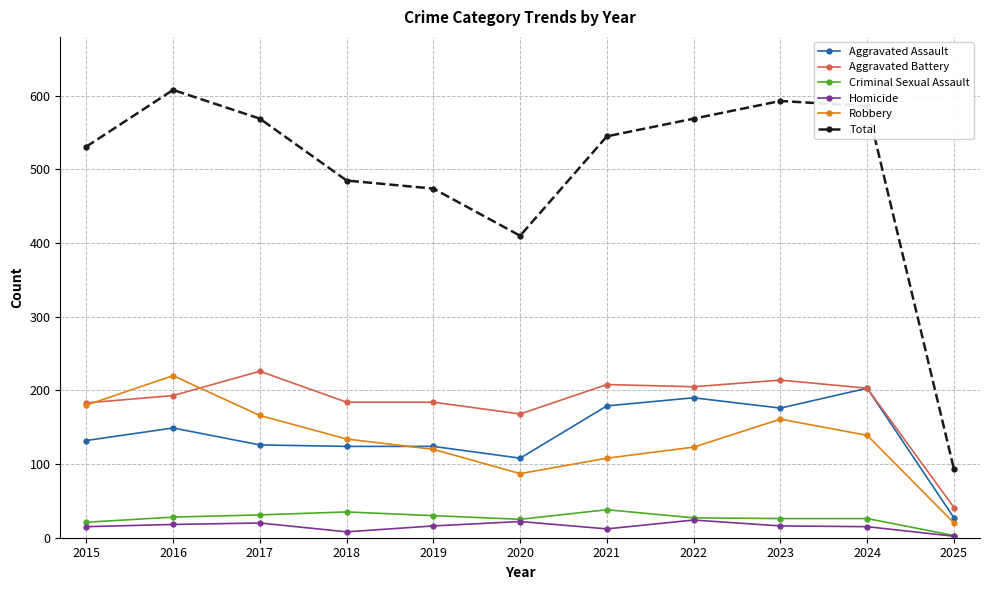

Read the Robbery value at 2023.

161